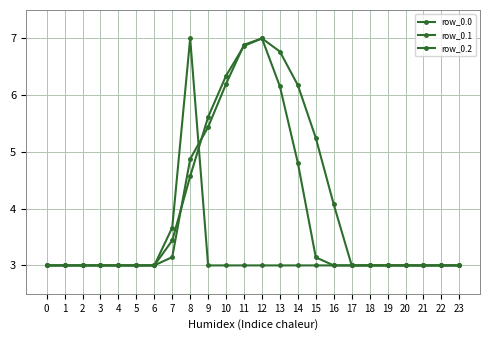

Reading right to left, extract all data points from this chart.

row_0.0: 23=3.0	22=3.0	21=3.0	20=3.0	19=3.0	18=3.0	17=3.0	16=4.1	15=5.2	14=6.2	13=6.8	12=7.0	11=6.9	10=6.3	9=5.6	8=4.6	7=3.4	6=3.0	5=3.0	4=3.0	3=3.0	2=3.0	1=3.0	0=3.0
row_0.1: 23=3.0	22=3.0	21=3.0	20=3.0	19=3.0	18=3.0	17=3.0	16=3.0	15=3.1	14=4.8	13=6.2	12=7.0	11=6.9	10=6.2	9=5.4	8=4.9	7=3.1	6=3.0	5=3.0	4=3.0	3=3.0	2=3.0	1=3.0	0=3.0
row_0.2: 23=3.0	22=3.0	21=3.0	20=3.0	19=3.0	18=3.0	17=3.0	16=3.0	15=3.0	14=3.0	13=3.0	12=3.0	11=3.0	10=3.0	9=3.0	8=7.0	7=3.7	6=3.0	5=3.0	4=3.0	3=3.0	2=3.0	1=3.0	0=3.0